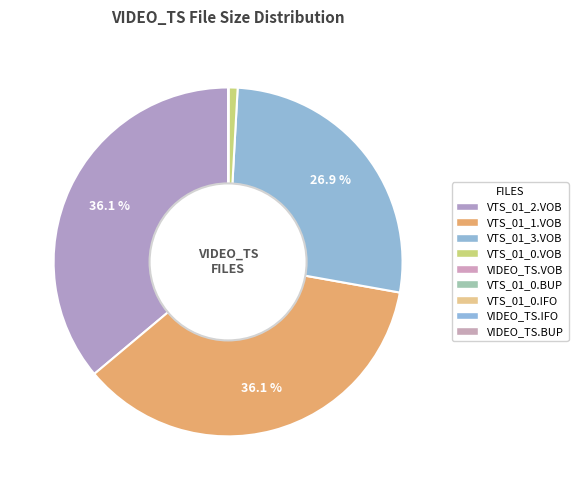

Is it true that VTS_01_0.BUP is 12% of the pie?

False